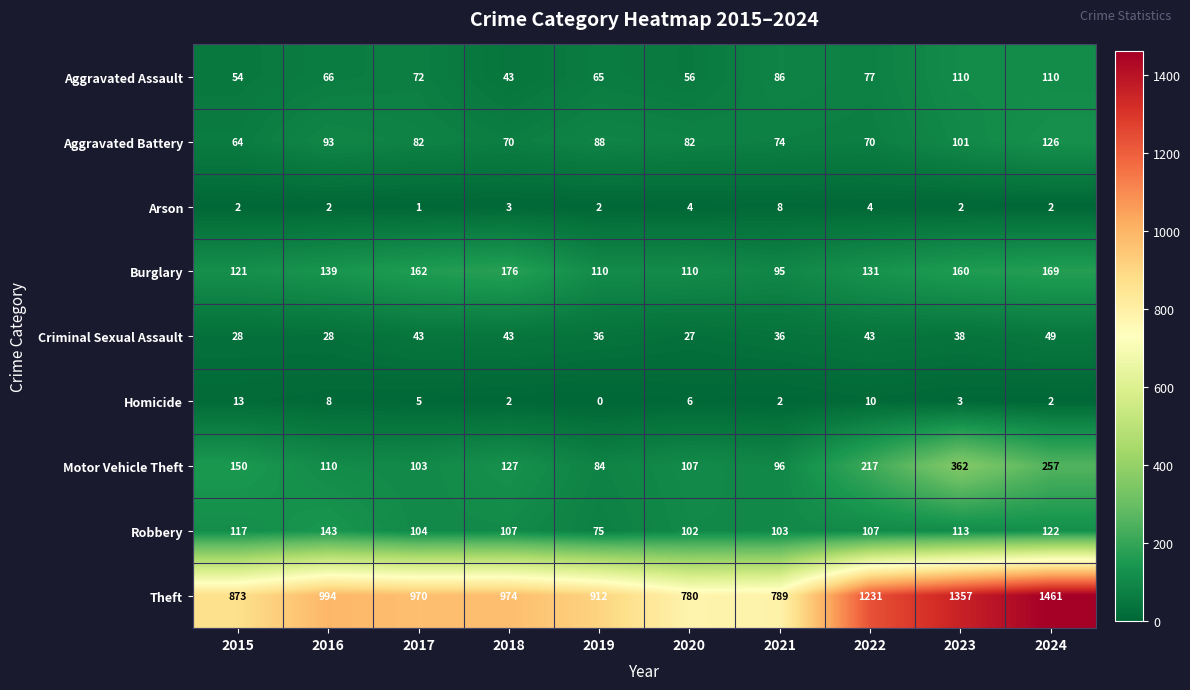

Which label corresponds to the smallest value in the chart?

2019